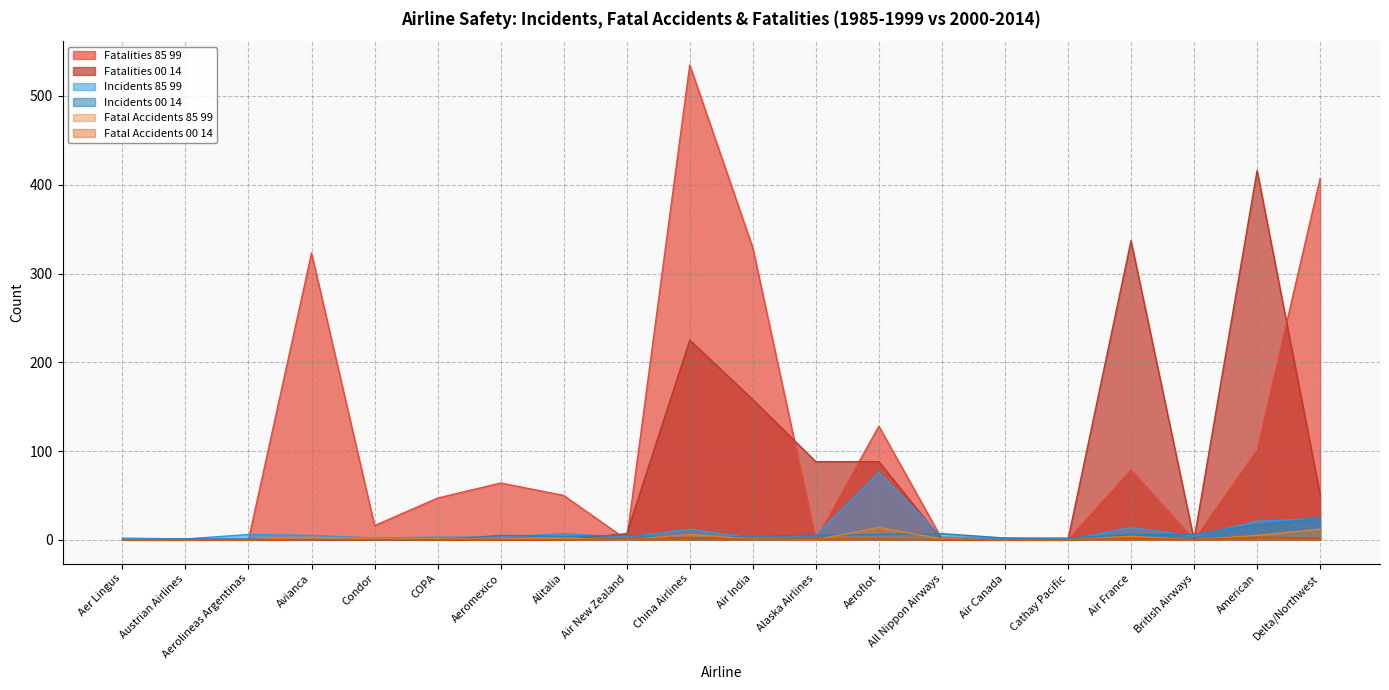

How many values in the fatal_accidents_85_99 series are below 1?

8